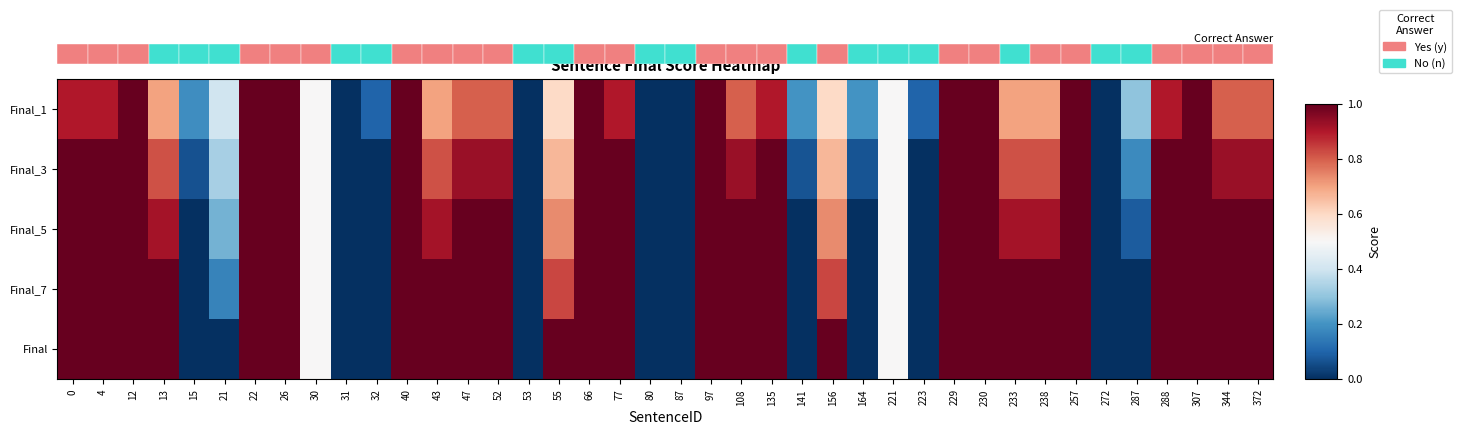

How many distinct data groups are displayed?

5